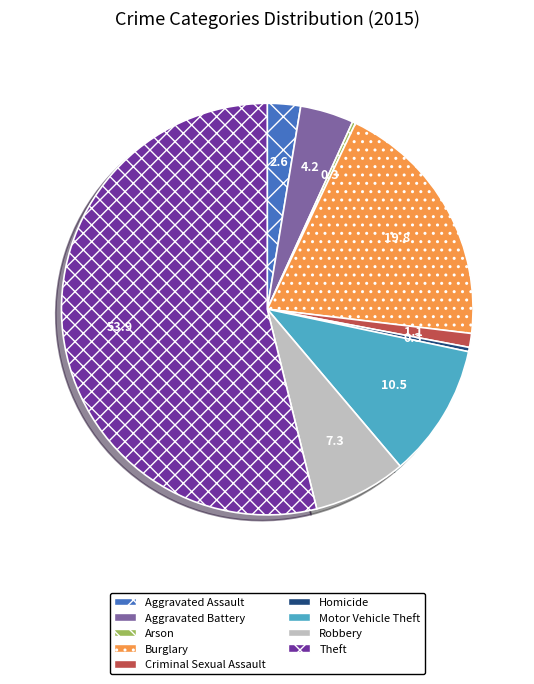

Do Robbery and Homicide together represent more than half of the pie?

No